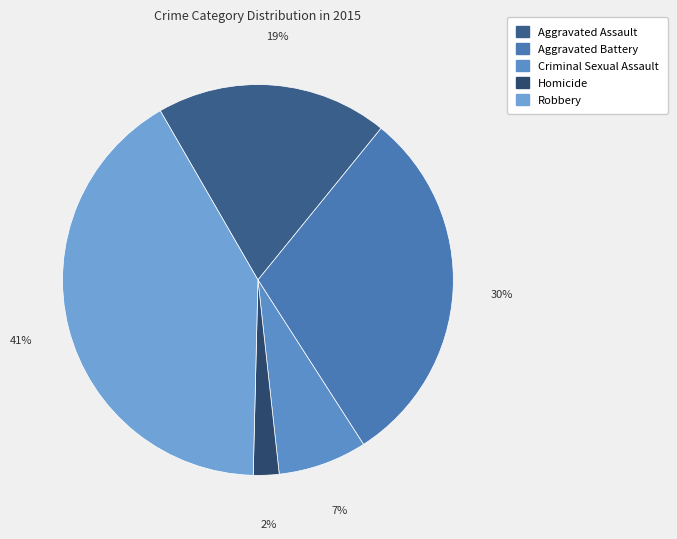

Is the sum of Aggravated Battery and Homicide greater than half?

No